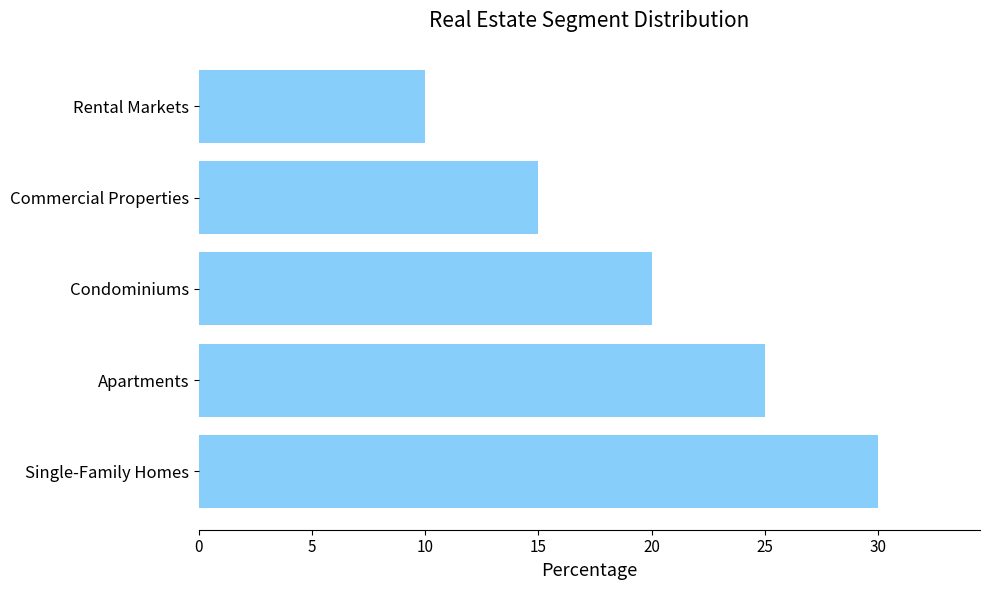

What is the average value?

20